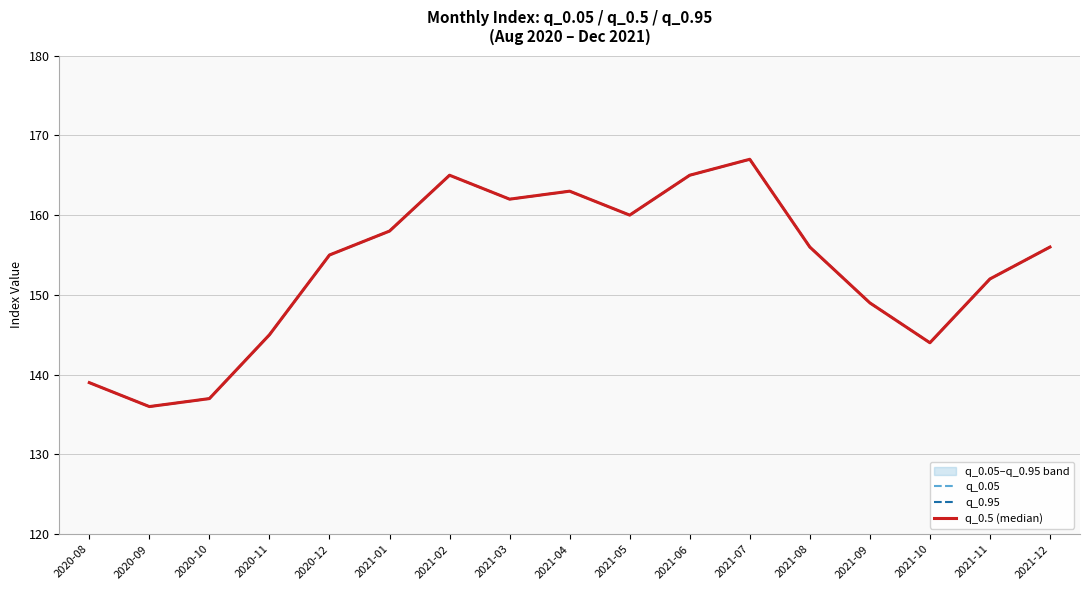

At 2021-05, list the series in order from largest to smallest.

q_0.05, q_0.95, q_0.5 (median)